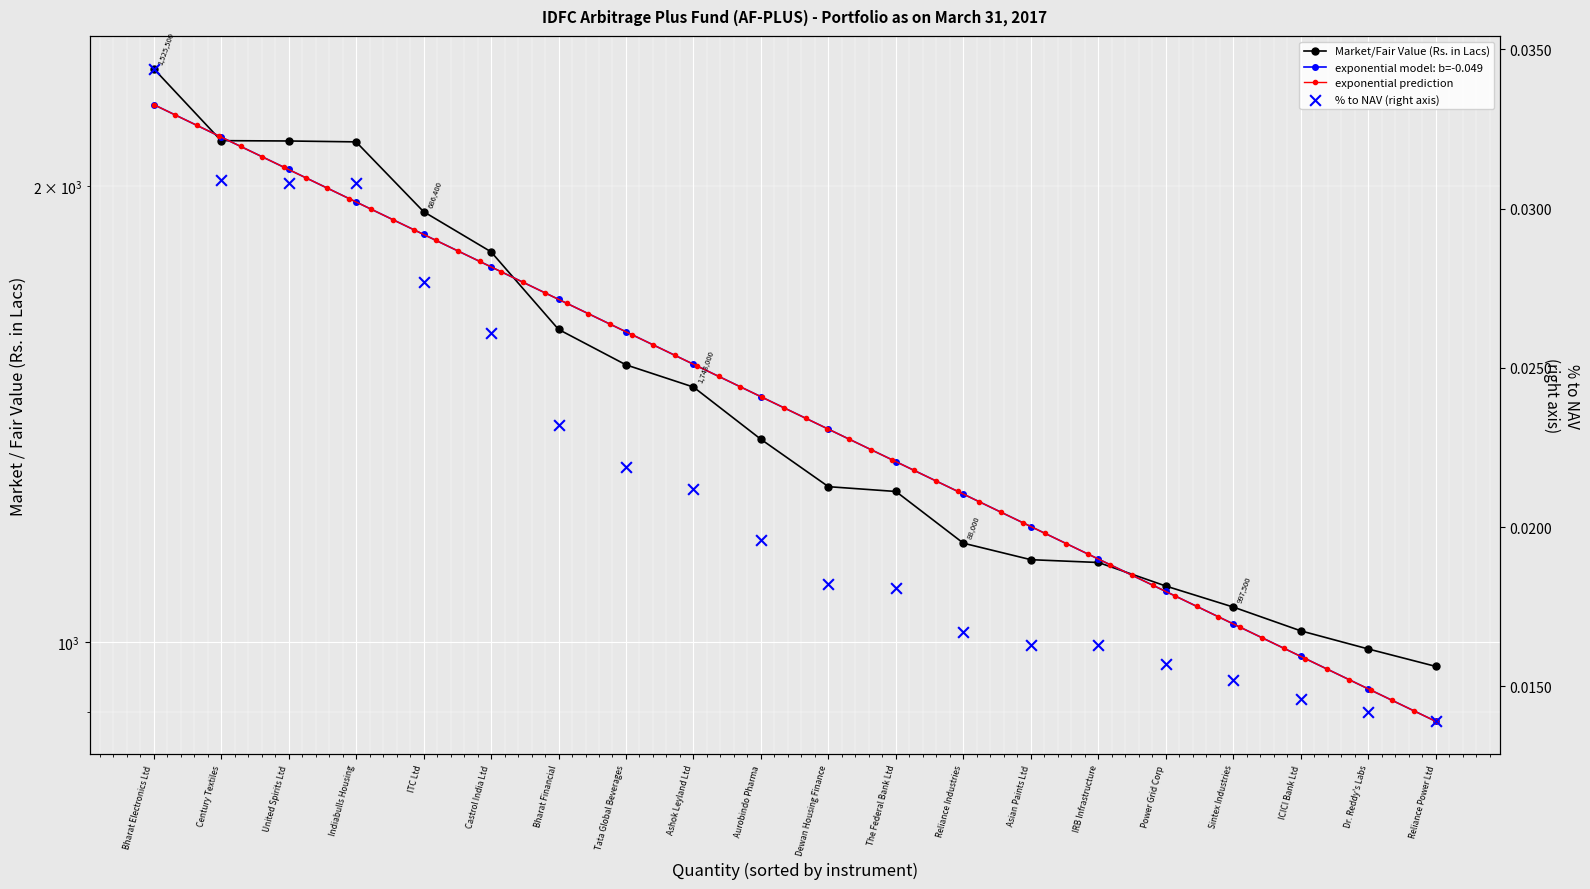

Which series has the largest total across all categories?

Market/Fair Value (Rs. in Lacs)